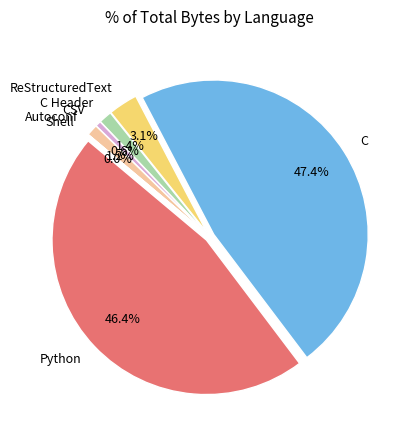

To the nearest percent, what is the difference between the Autoconf and ReStructuredText slice percentages?

2%